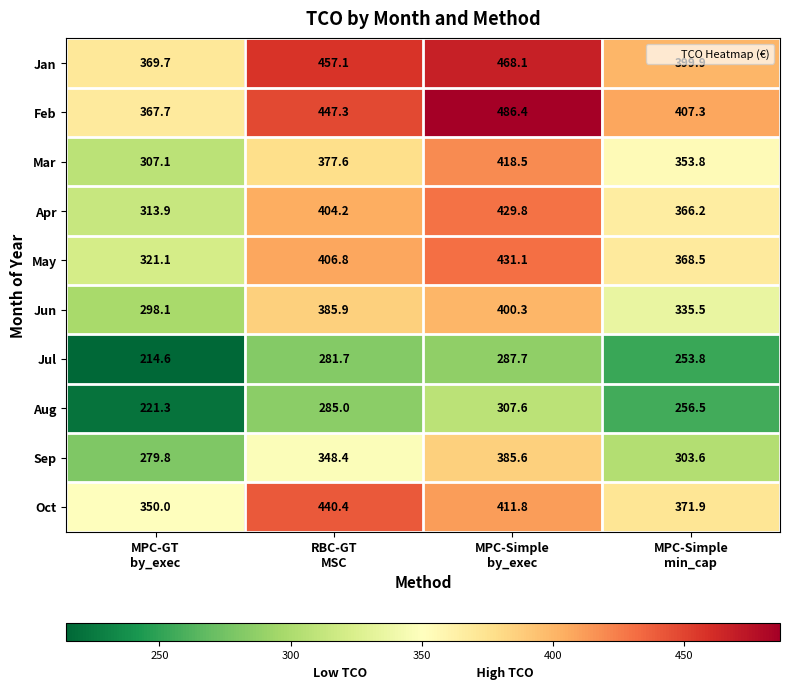

Which series has the largest range (max minus min)?

Feb